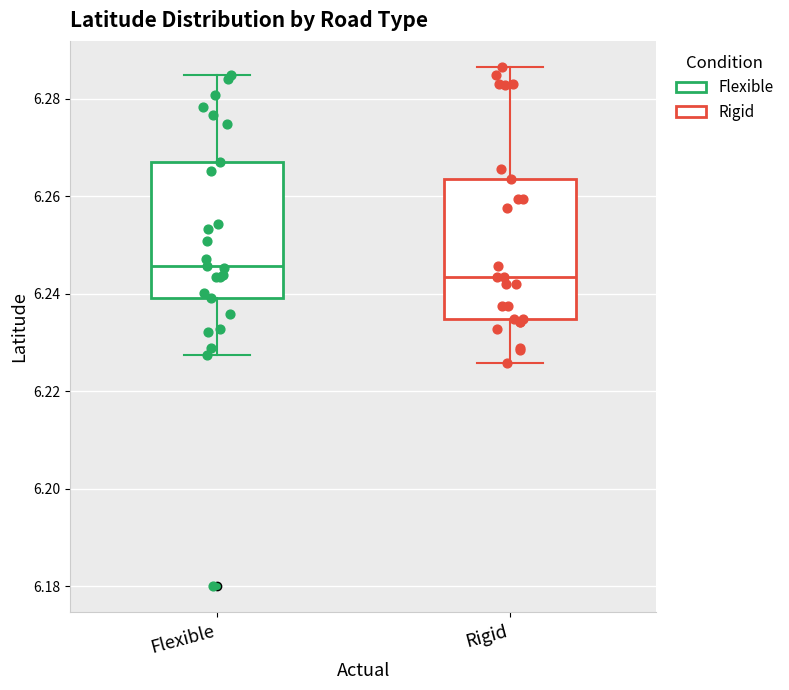

Reading left to right, transcribe this box plot: for each box, give where its median line is, the range the box spans, and where its two whiskers end, as read against the y-axis. The values are not printed on the chart, so give them approximately, as read against the axis.

Flexible: median 6.246, box 6.240 to 6.268, whiskers 6.228 to 6.284
Rigid: median 6.244, box 6.234 to 6.264, whiskers 6.226 to 6.286